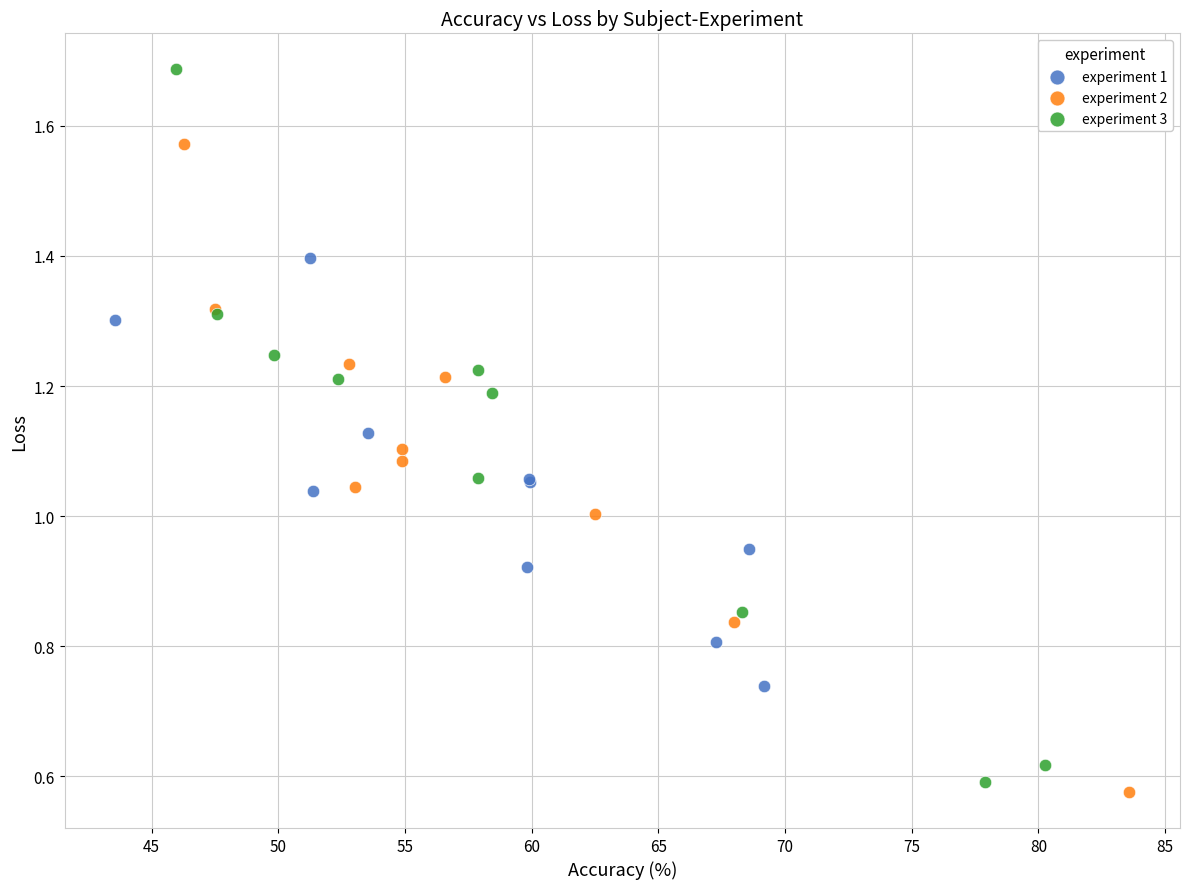

Which series has the widest spread of Y values?

experiment 3